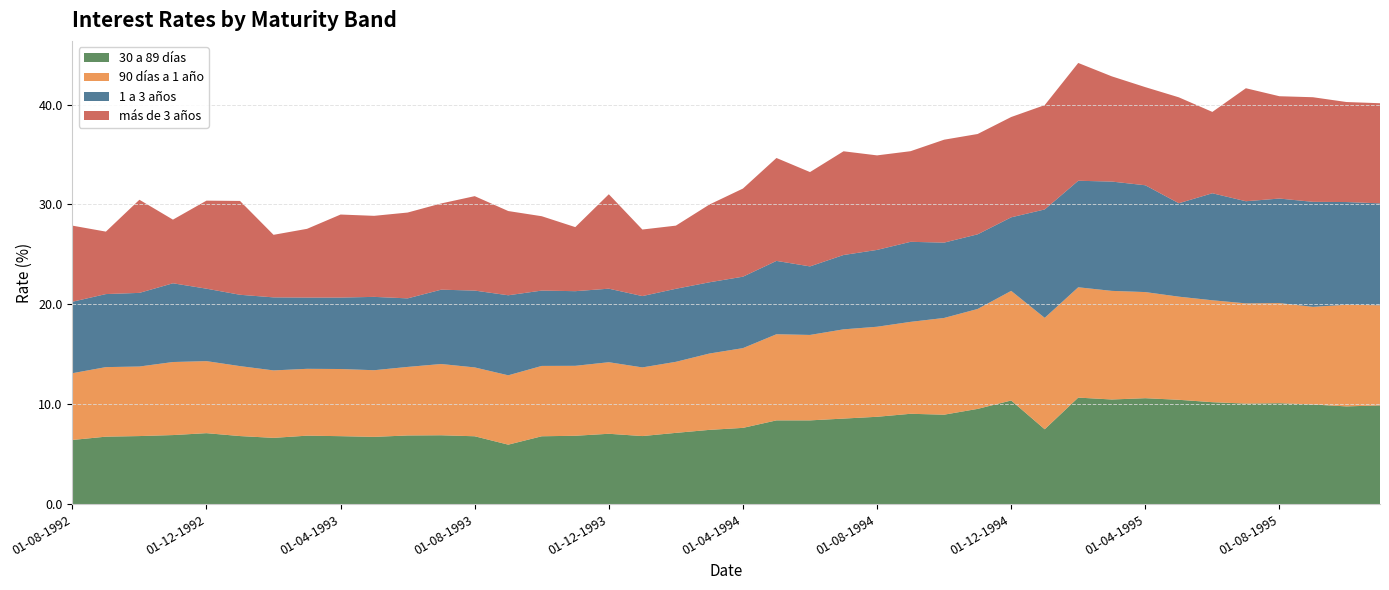

In 90 días a 1 año, how many points are lower than both neighbors (excluding endpoints)?

7